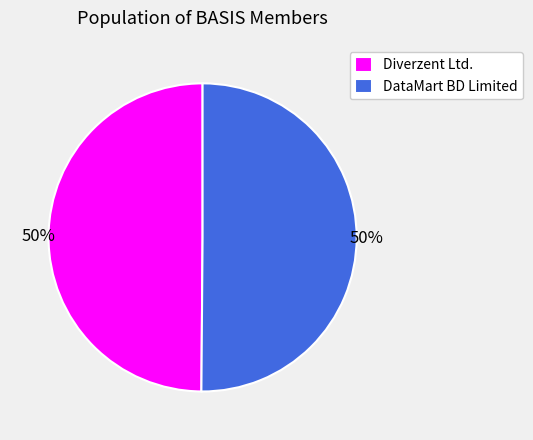

To the nearest percent, what portion does Diverzent Ltd. represent?

50%